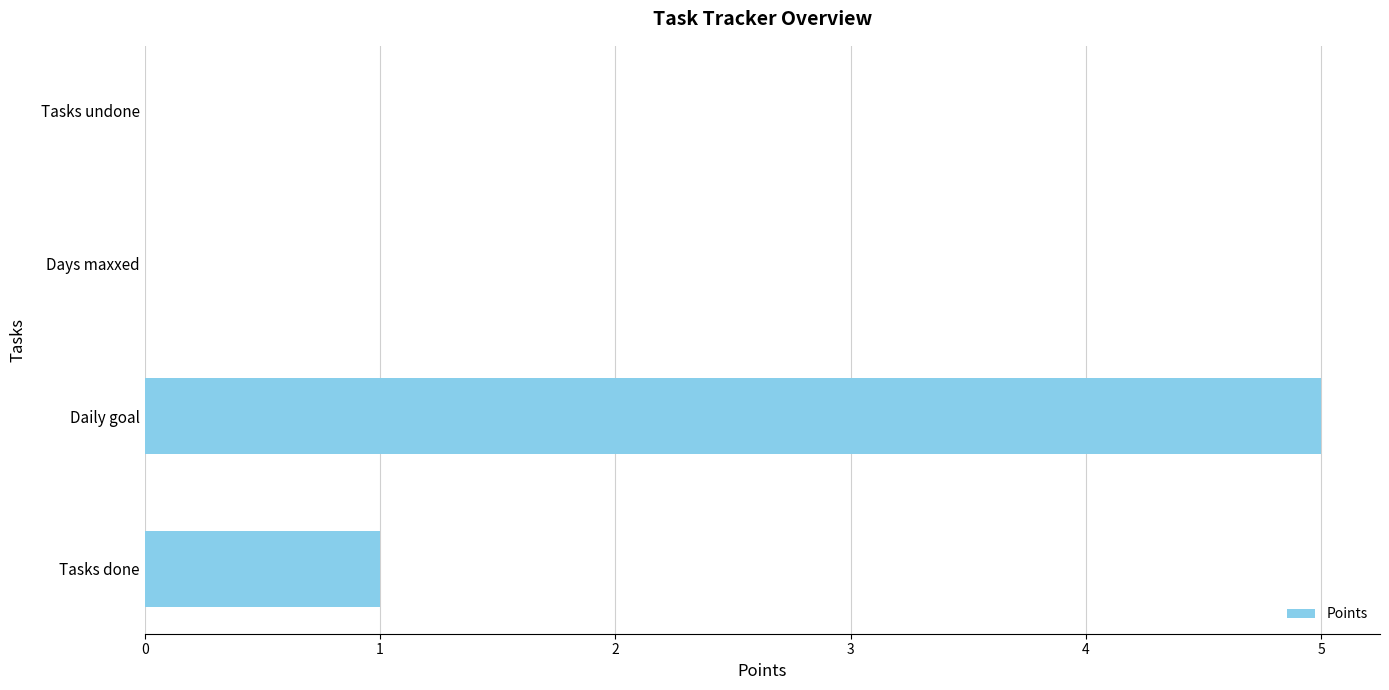

What is the average value?

2